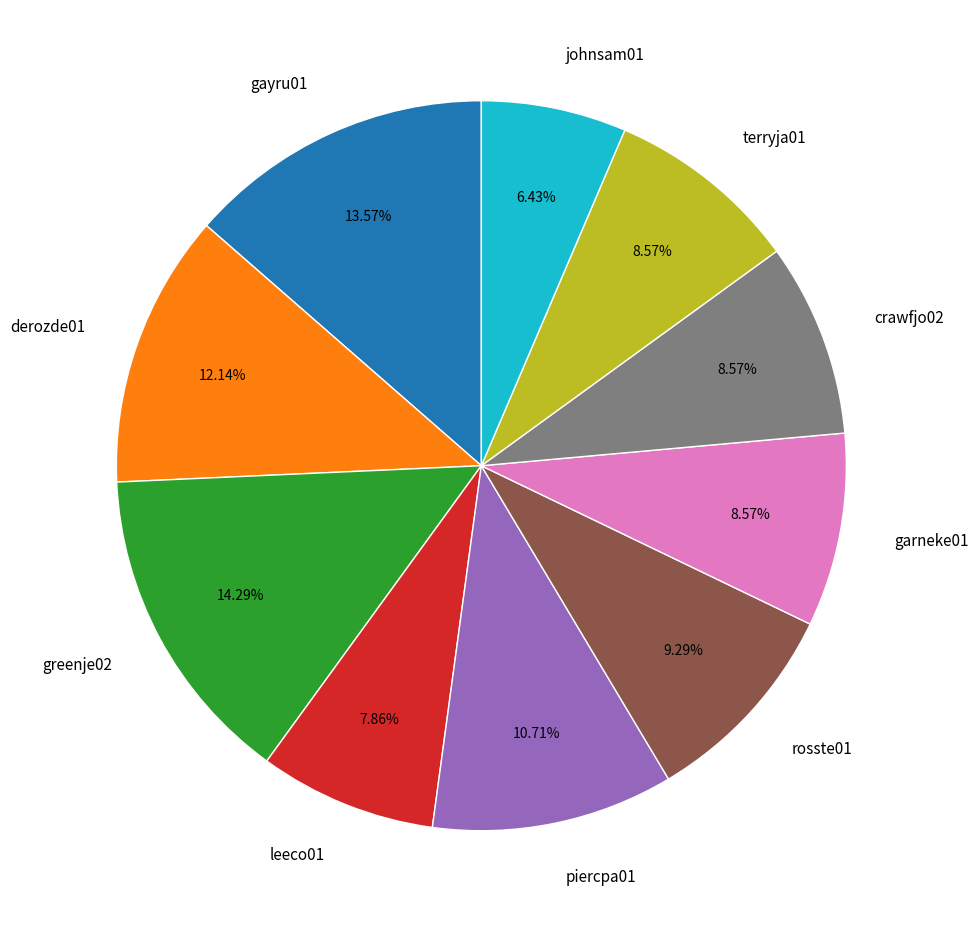

Approximately how many times larger is the value at terryja01 compared to greenje02?

0.6